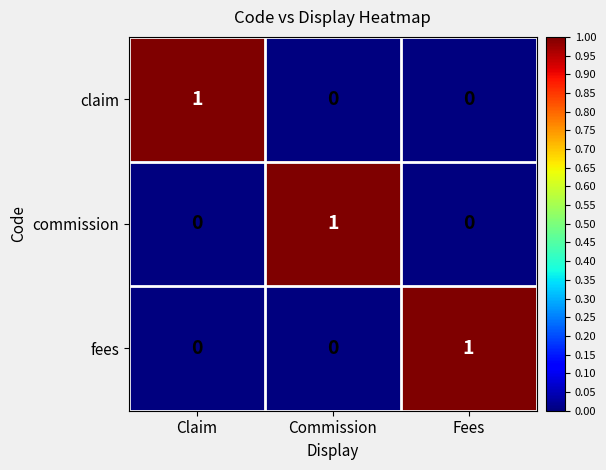

At how many categories does at least one series exceed 0?

3